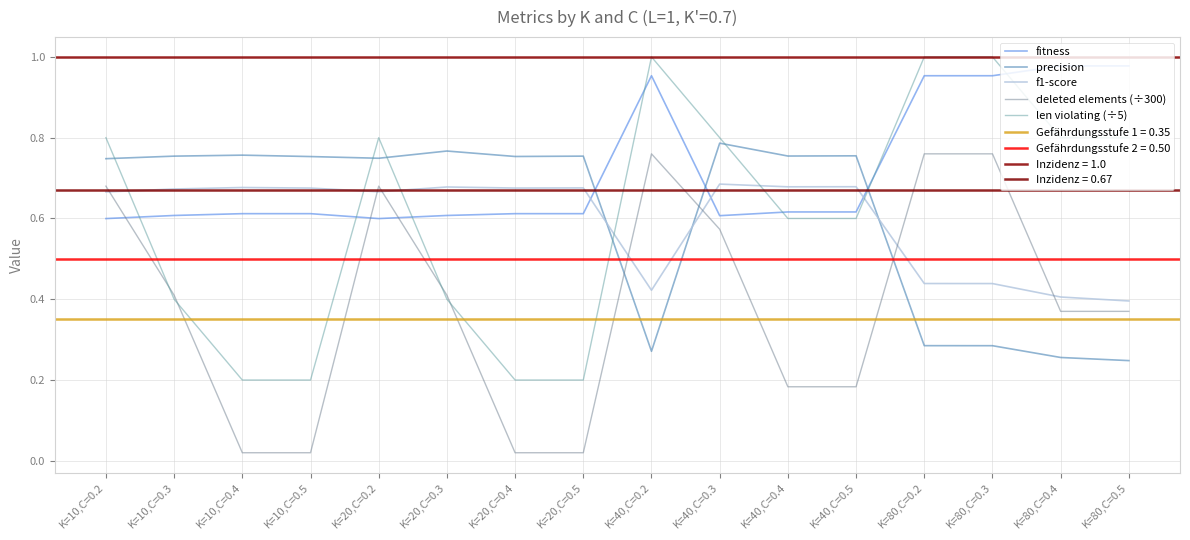

How many times do len violating (÷5) and f1-score cross each other?

6